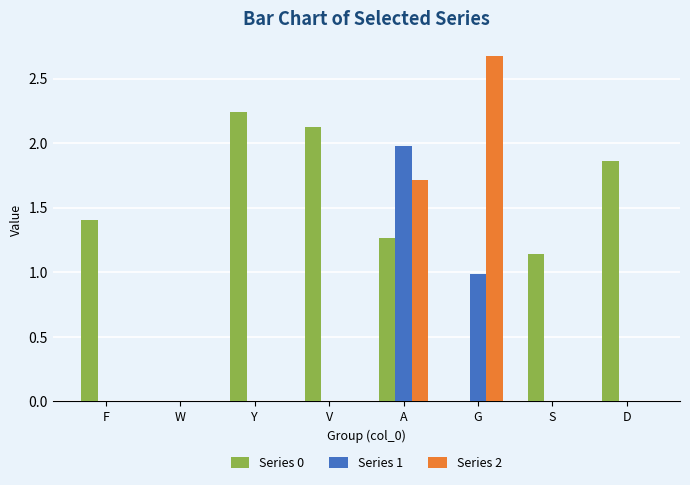

Which series has the largest total across all categories?

Series 0